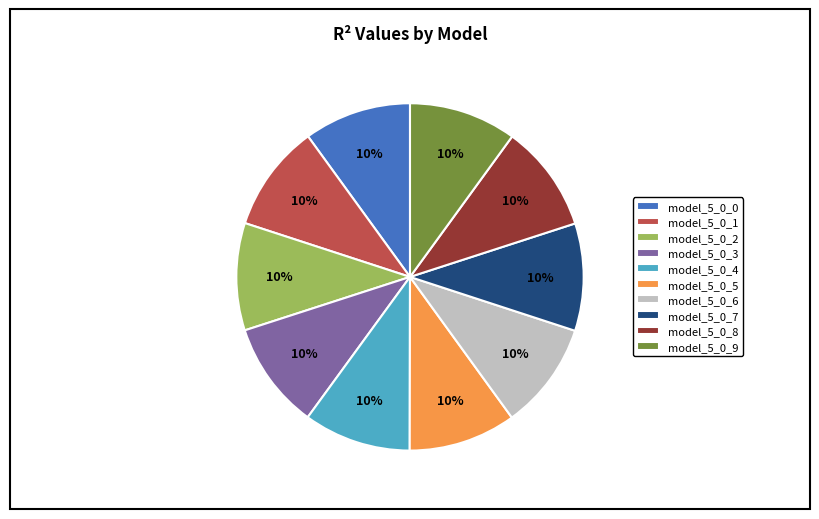

Combined, do model_5_0_2 and model_5_0_5 account for over 50%?

No